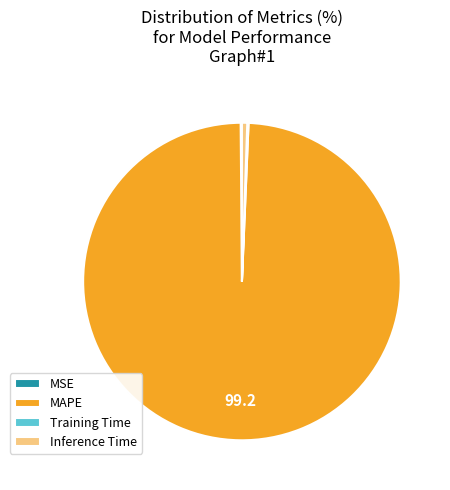

Is there any slice that represents more than half of the pie?

Yes